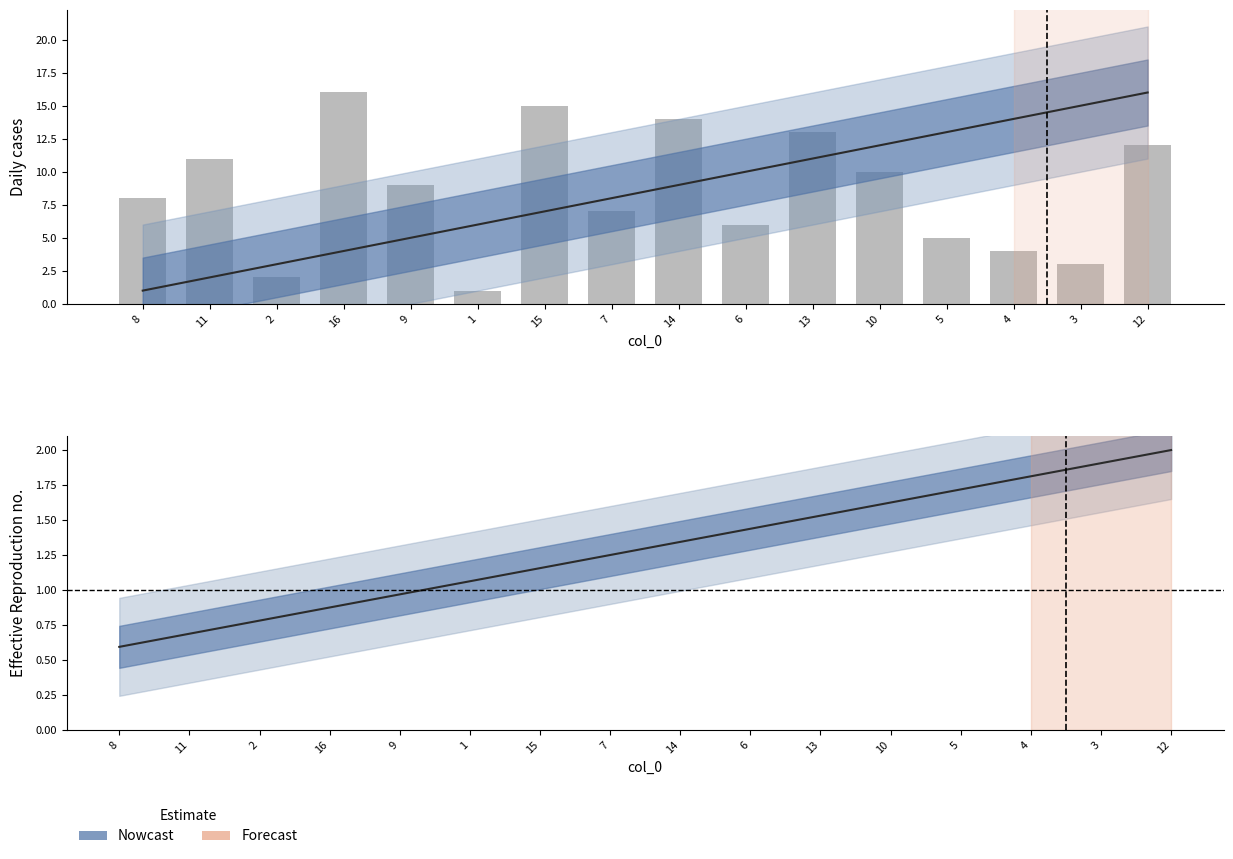

What is the highest value of the col_1 (normalised) series?

2.0